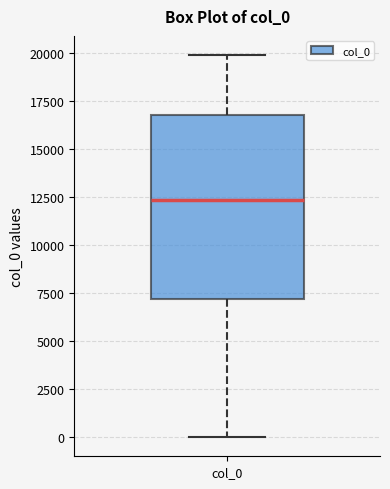

Read this box plot against the y-axis: the position of the median line, the range covered by the box, and the ends of both whiskers. The values are not printed on the chart, so give them approximately, as read against the axis.

median 12500, box 7000 to 17000, whiskers 0 to 20000